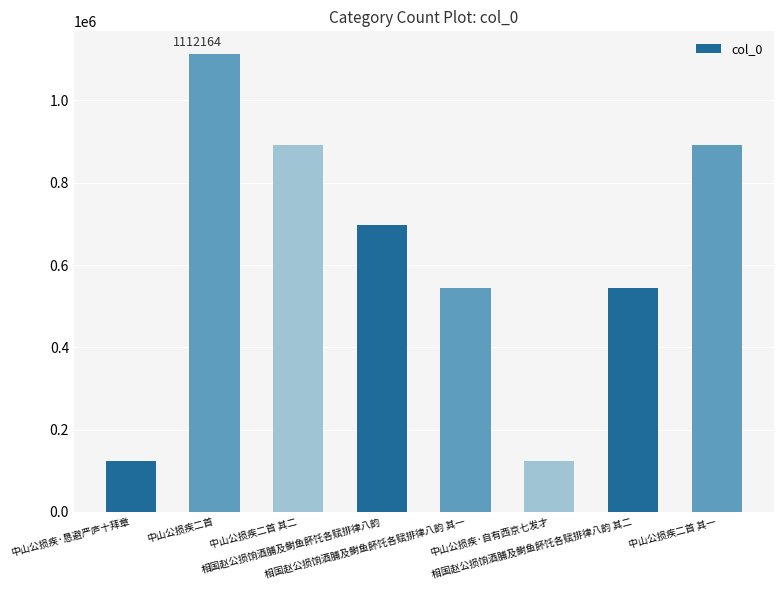

What is the maximum value shown in the chart?

1112164